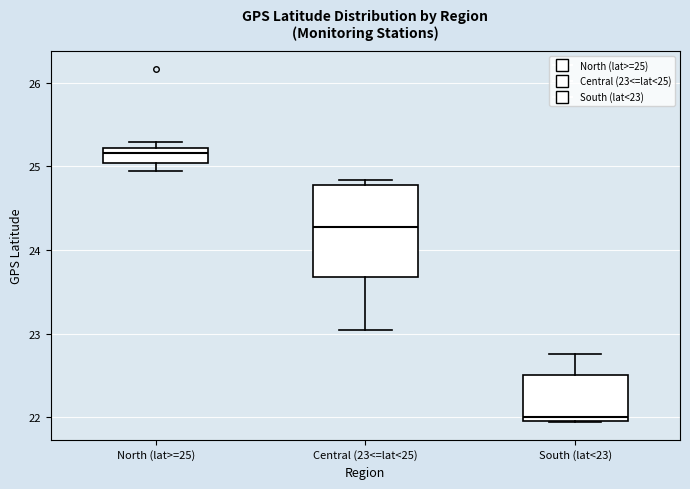

Which box's median line is the highest?

North (lat>=25)